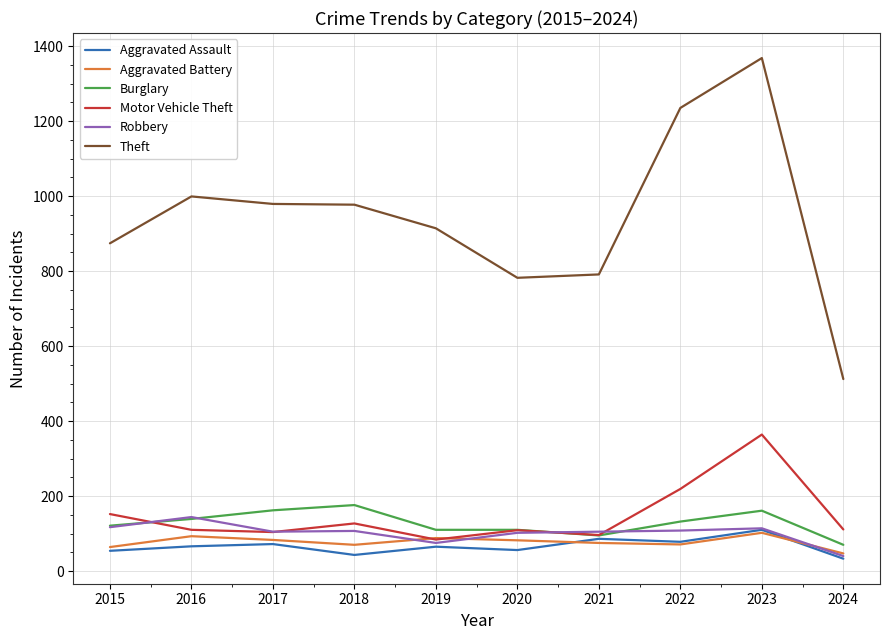

True or false: Theft and Motor Vehicle Theft intersect in this chart.

False